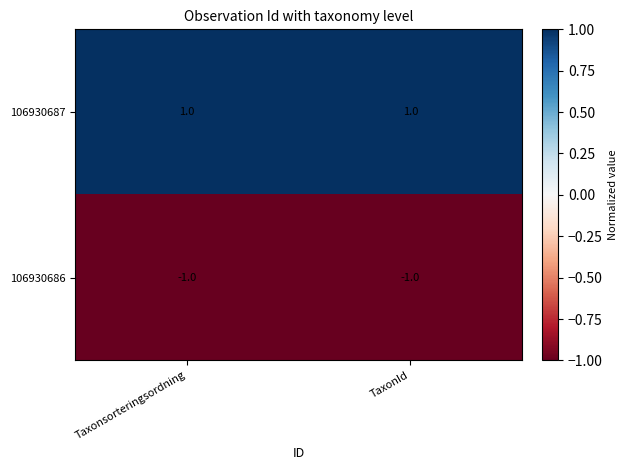

Rank the series by their average value, from lowest to highest.

106930686, 106930687